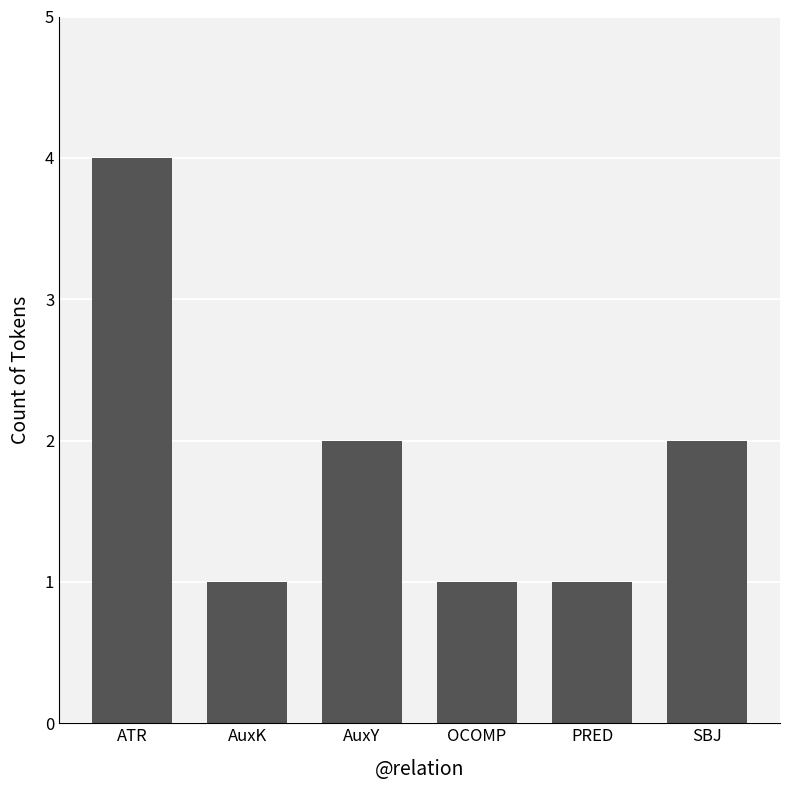

What is the change in value from OCOMP to SBJ?

+1